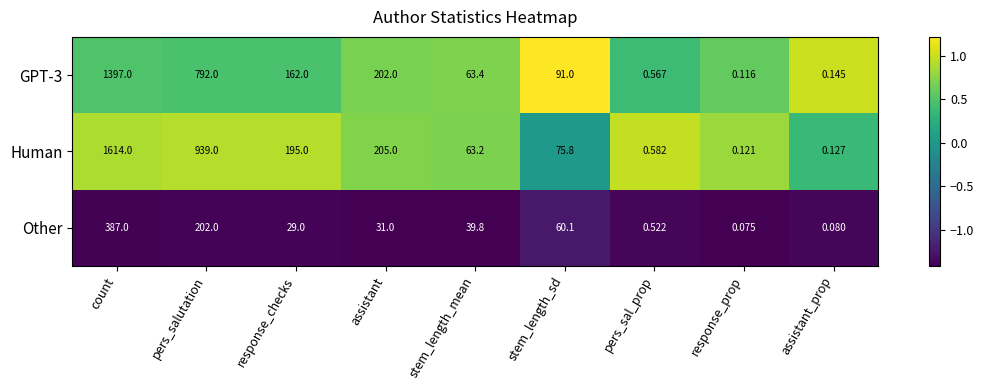

Rank the categories by GPT-3 value from lowest to highest.

response_prop, assistant_prop, pers_sal_prop, stem_length_mean, stem_length_sd, response_checks, assistant, pers_salutation, count